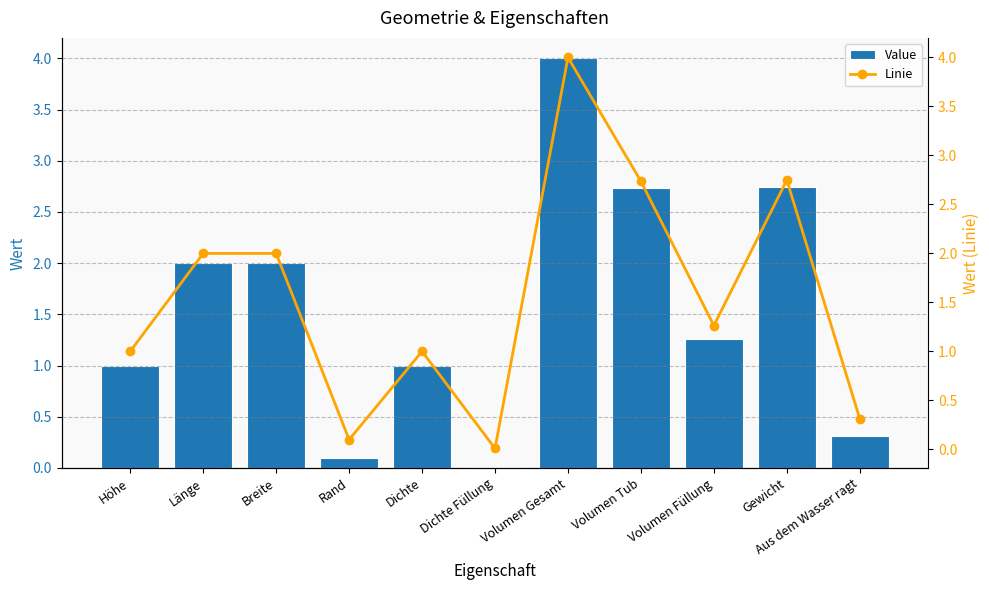

Between Gewicht and Länge, which is larger?

Gewicht